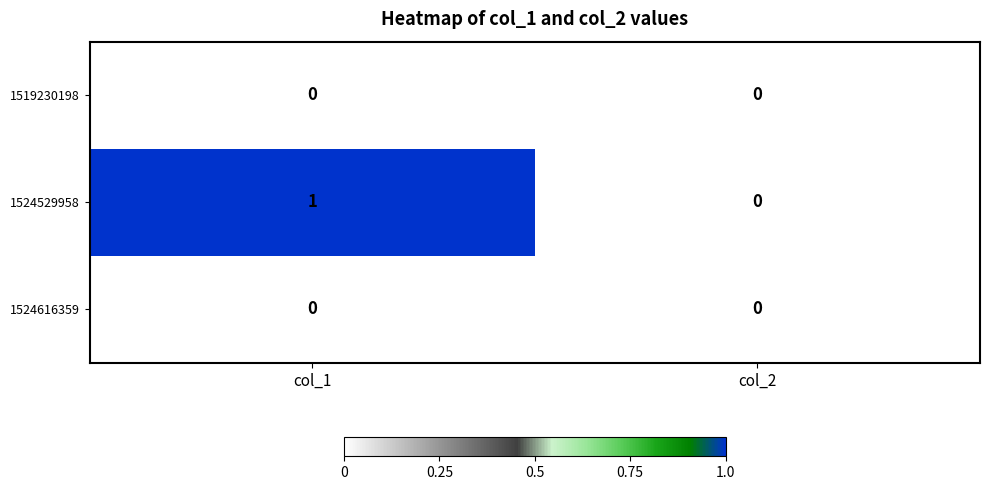

Which series has the largest total across all categories?

1524529958